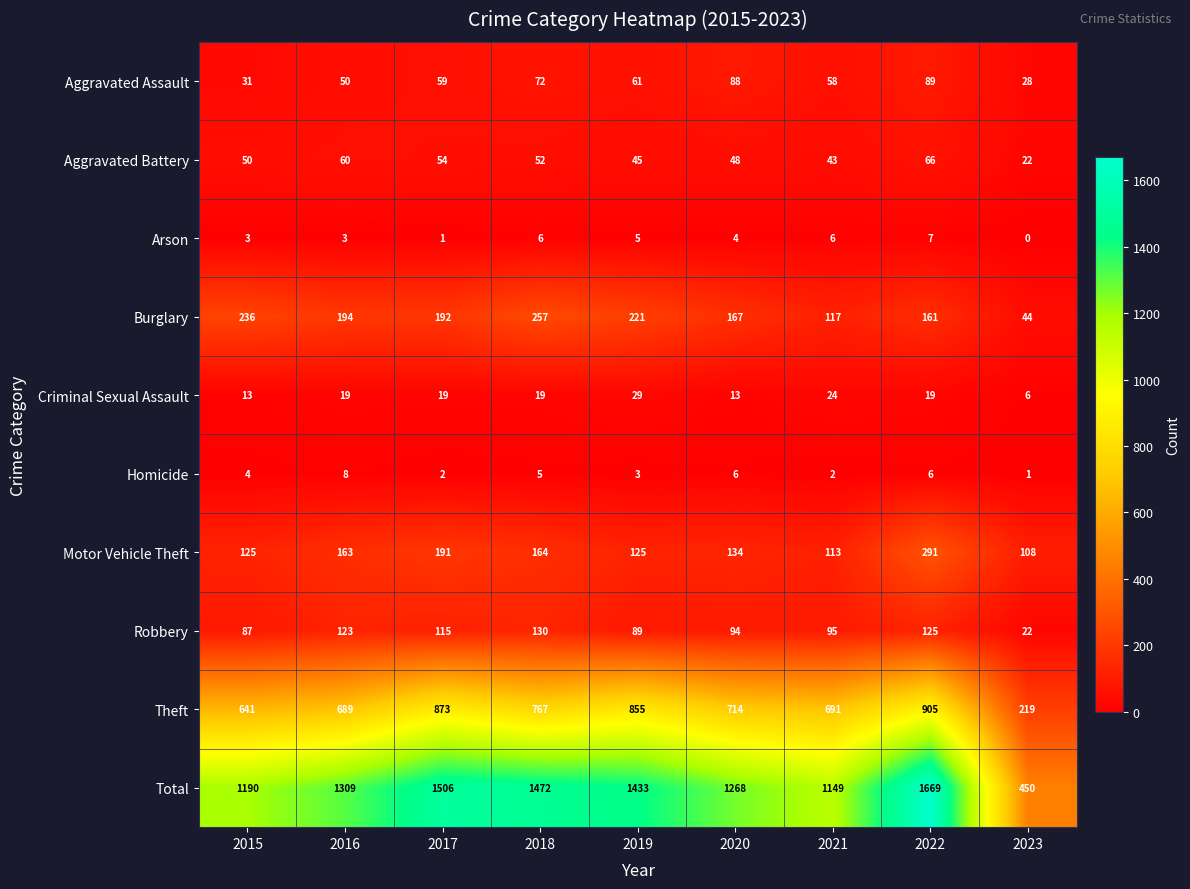

At which category does the chart reach its minimum across all series?

2023